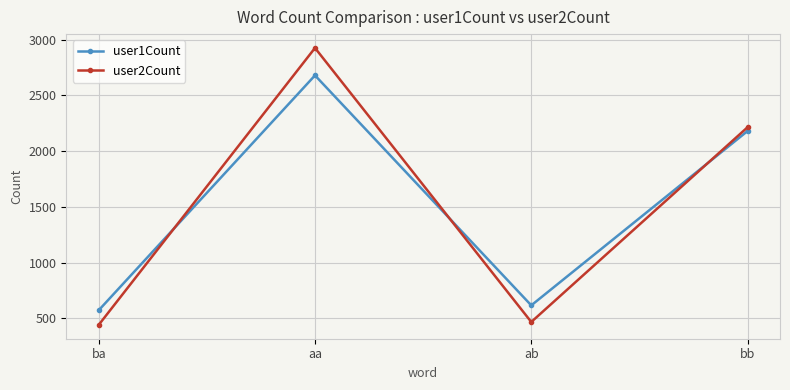

What is the maximum value shown in the chart?

2925